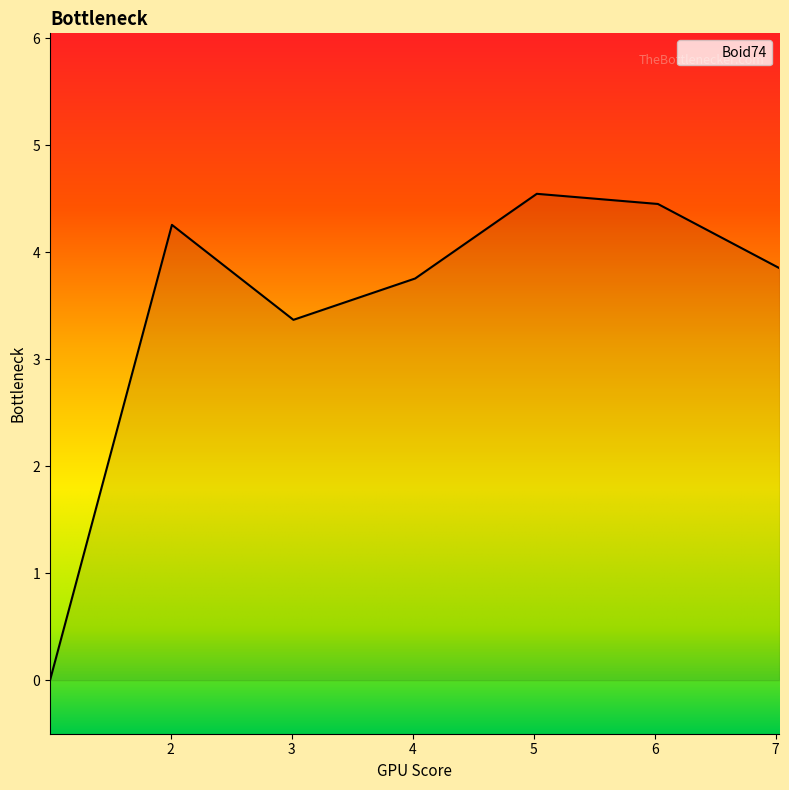

What is the difference between the maximum and minimum values?

4.5